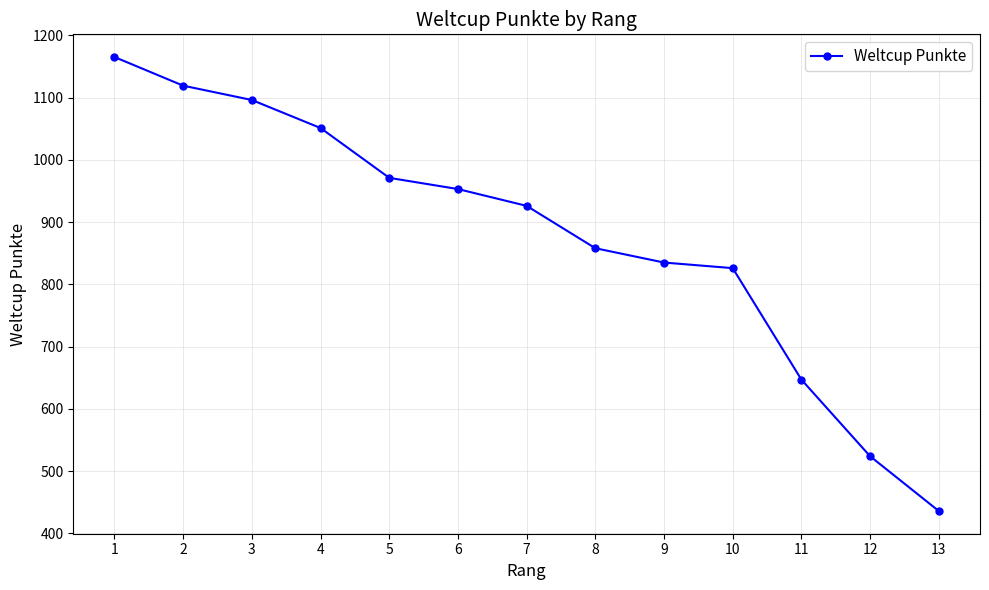

The value at 2 is 710. True or false?

False